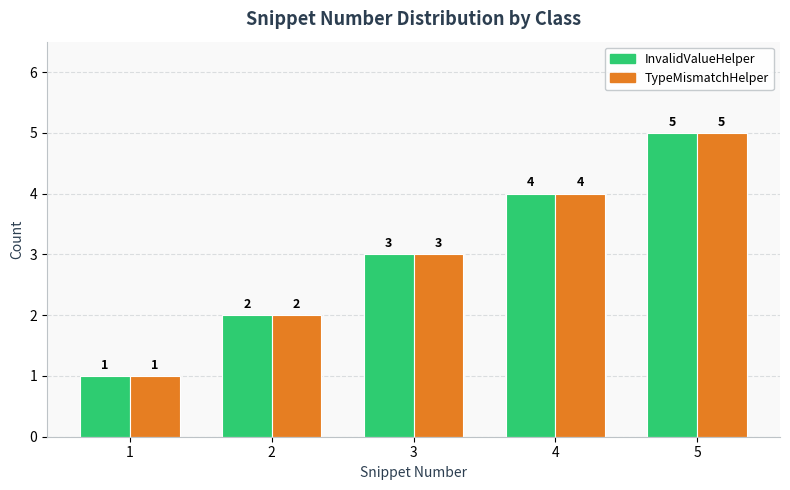

Count the TypeMismatchHelper values in the range 2 to 4.

3